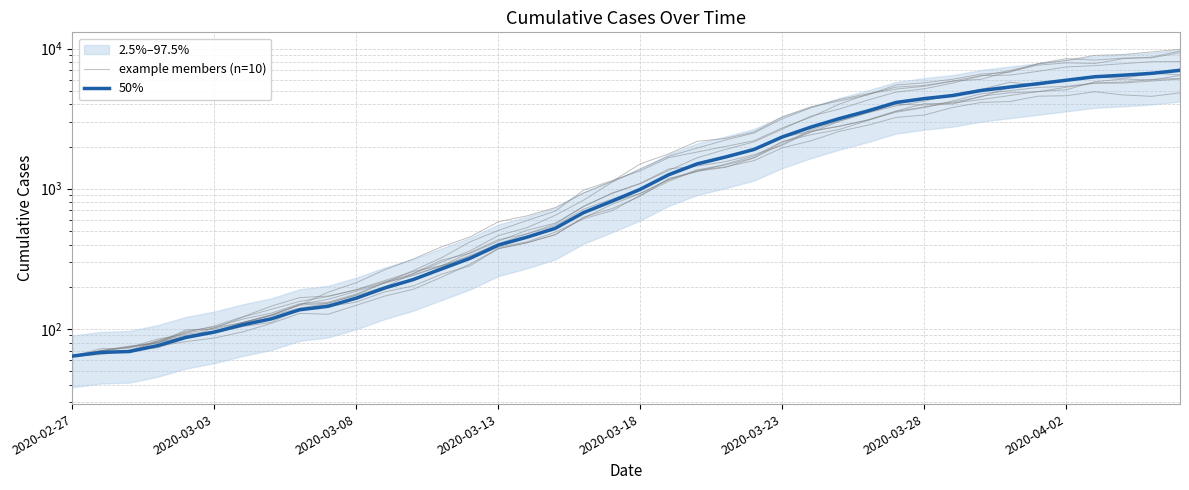

Where do example members (n=10) and 50% first cross each other?

2020-03-03 and 2020-03-08